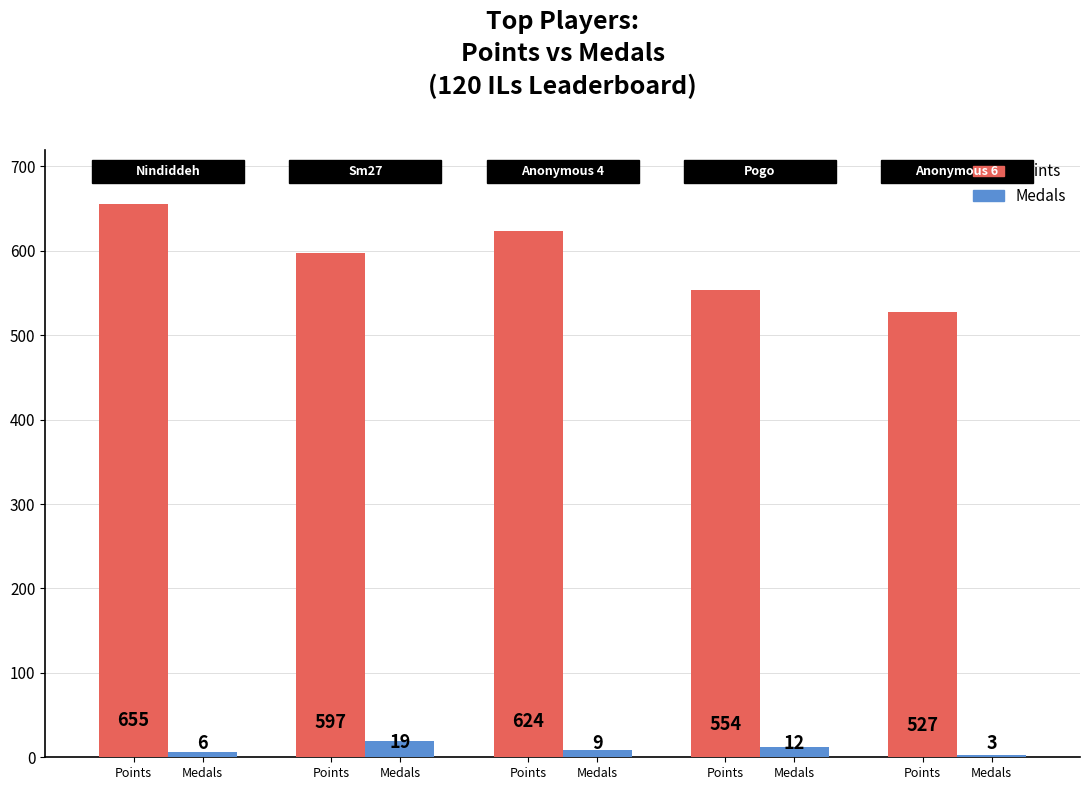

Does the chart contain any negative values?

No